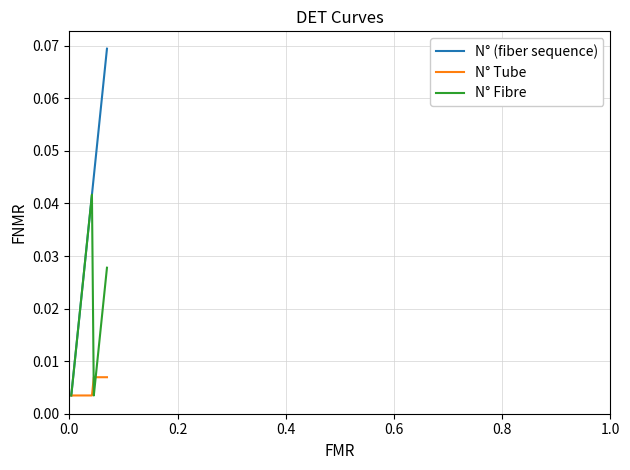

Which series has the largest total across all categories?

N° (fiber sequence)